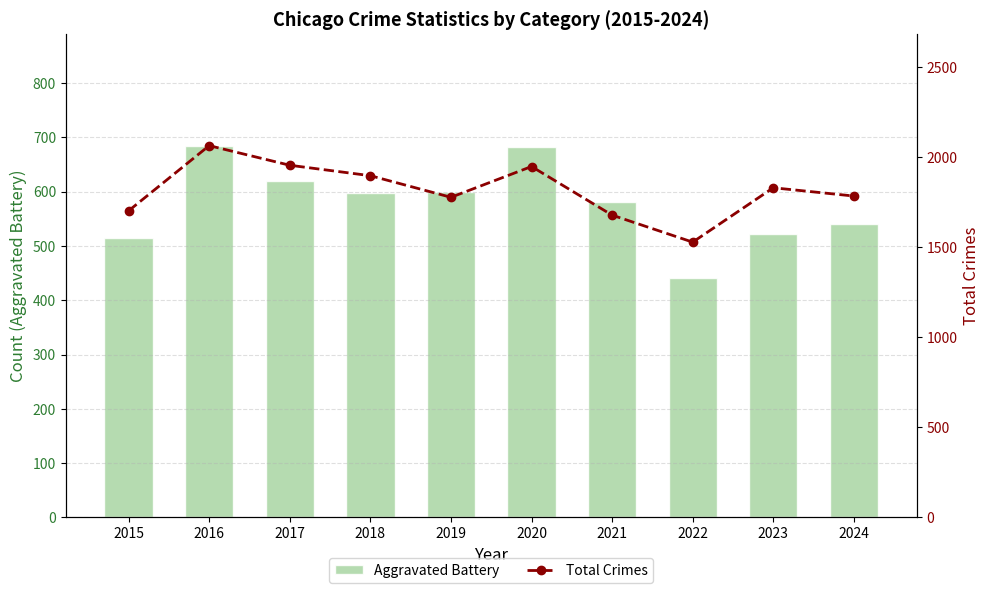

List the series in order of their overall mean, lowest first.

Aggravated Battery, Total Crimes